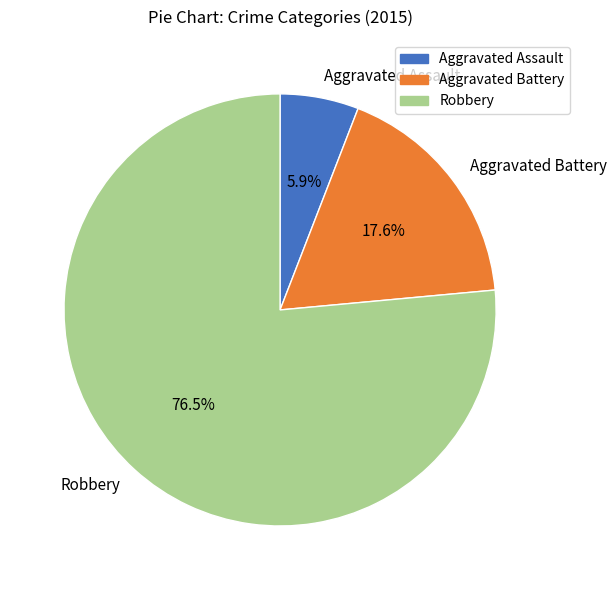

What percentage is the Aggravated Assault slice, to the nearest percent?

6%